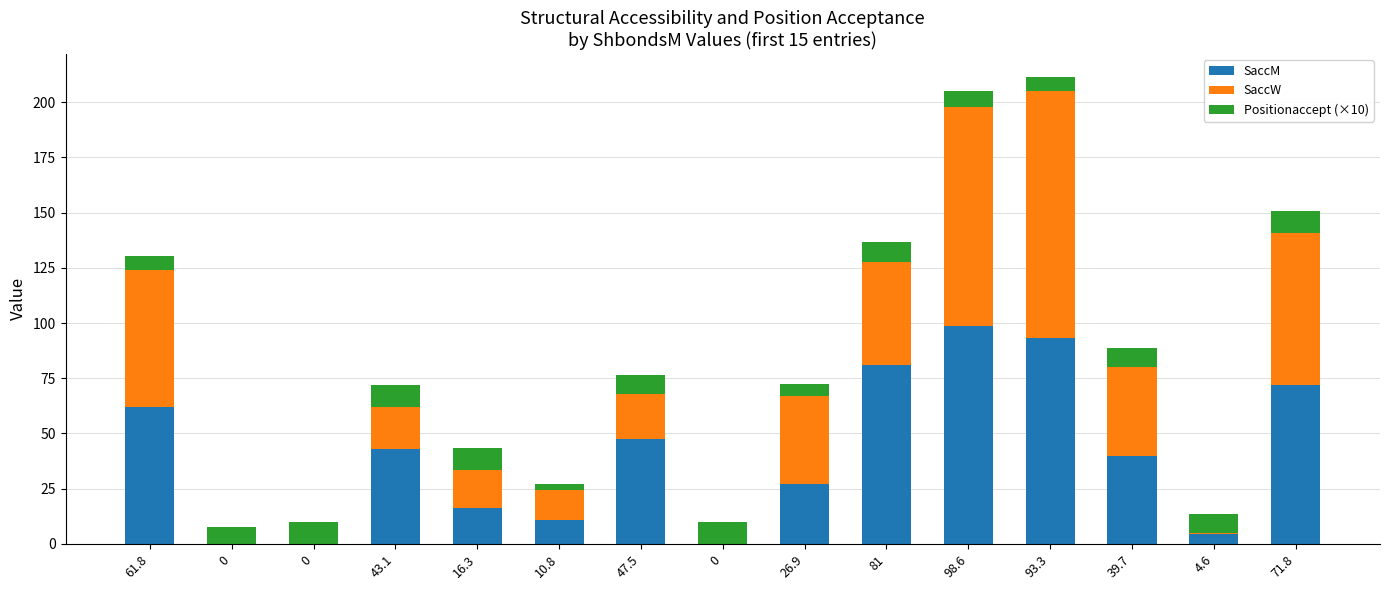

What are all the series names shown in the legend?

SaccM, SaccW, Positionaccept (×10)